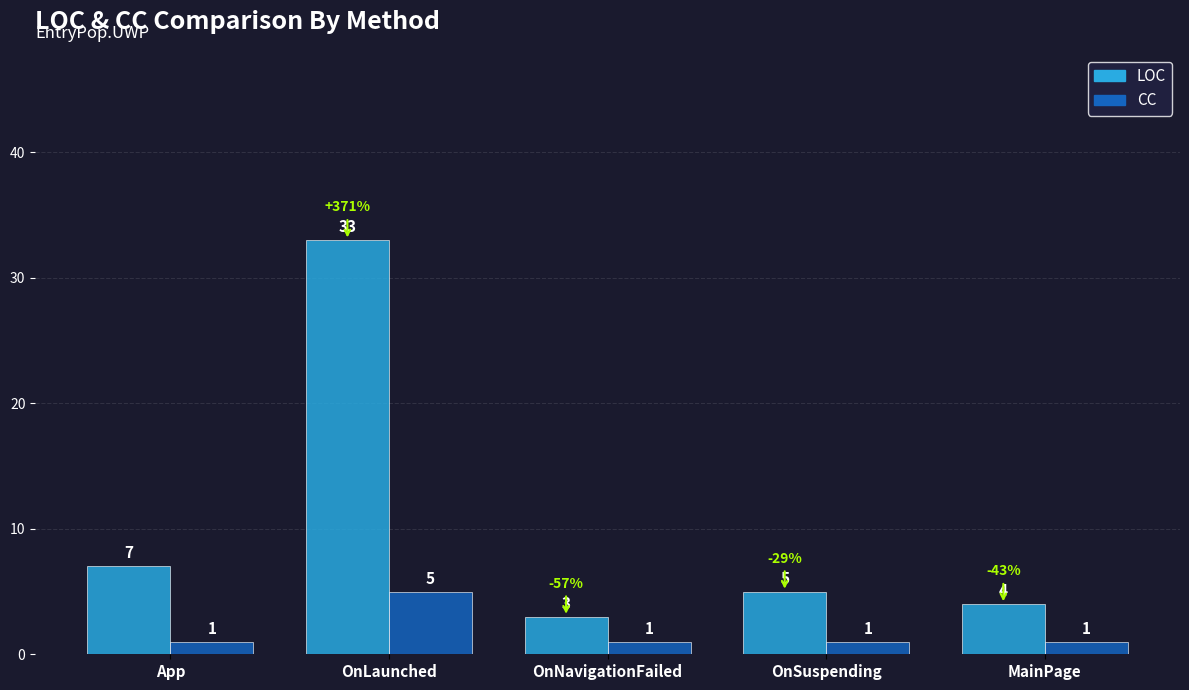

What position from the right is MainPage?

1